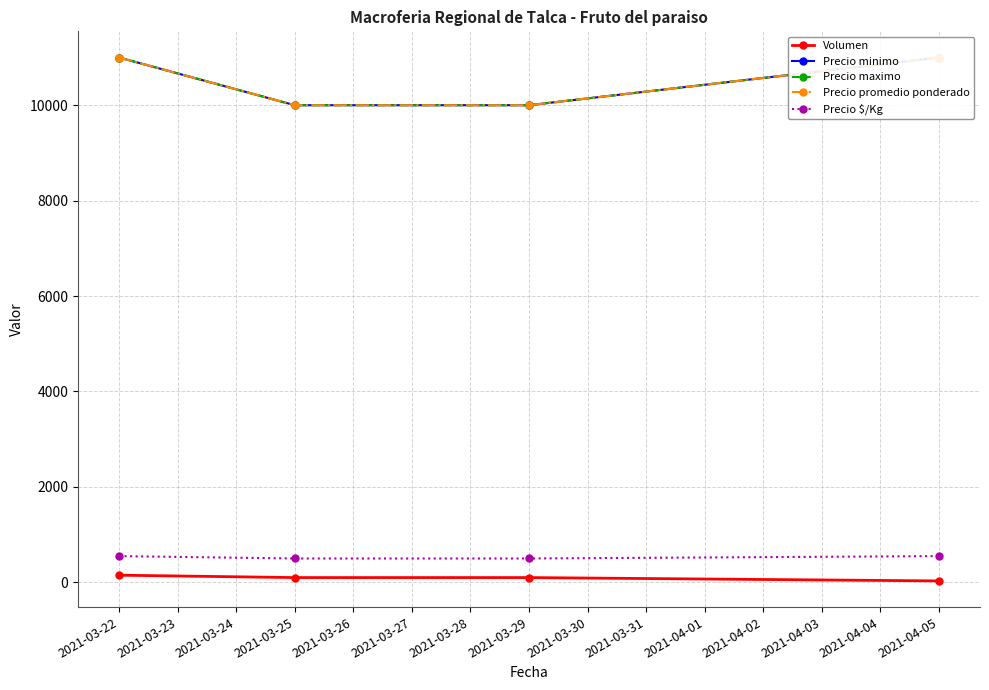

True or false: Volumen and Precio $/Kg cross at least once.

False